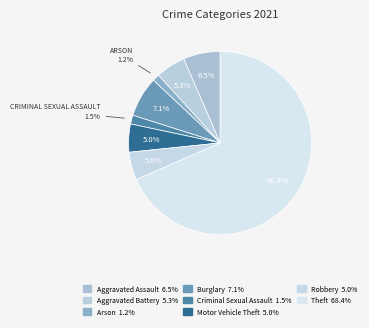

Count the number of slices in the pie.

8